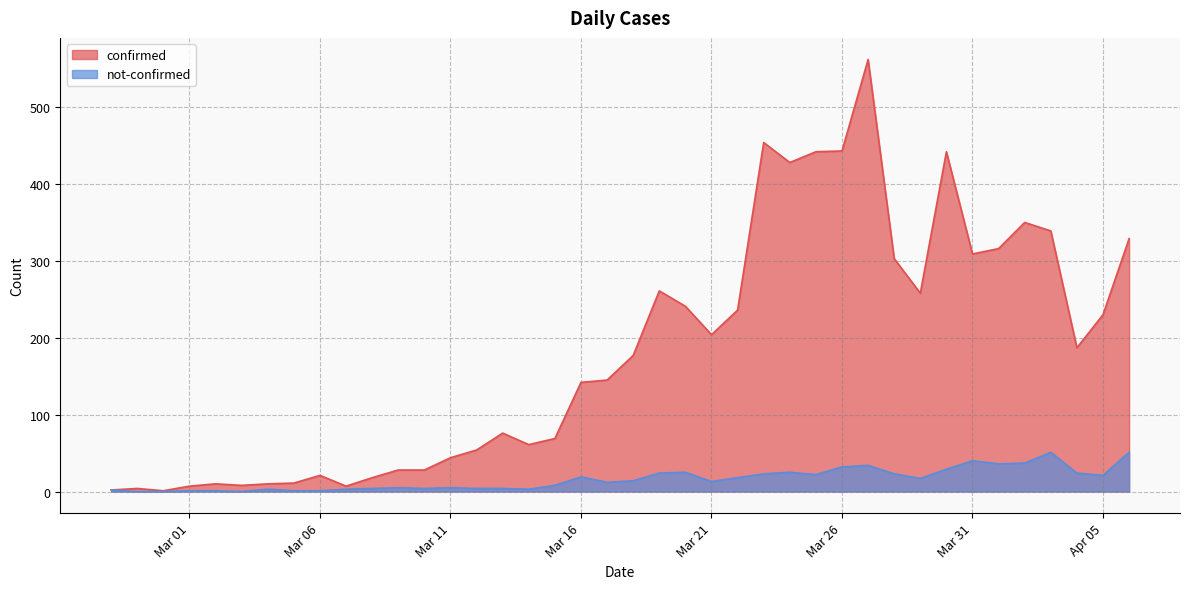

What is the value of the not-confirmed point at the 15th from the left?

4